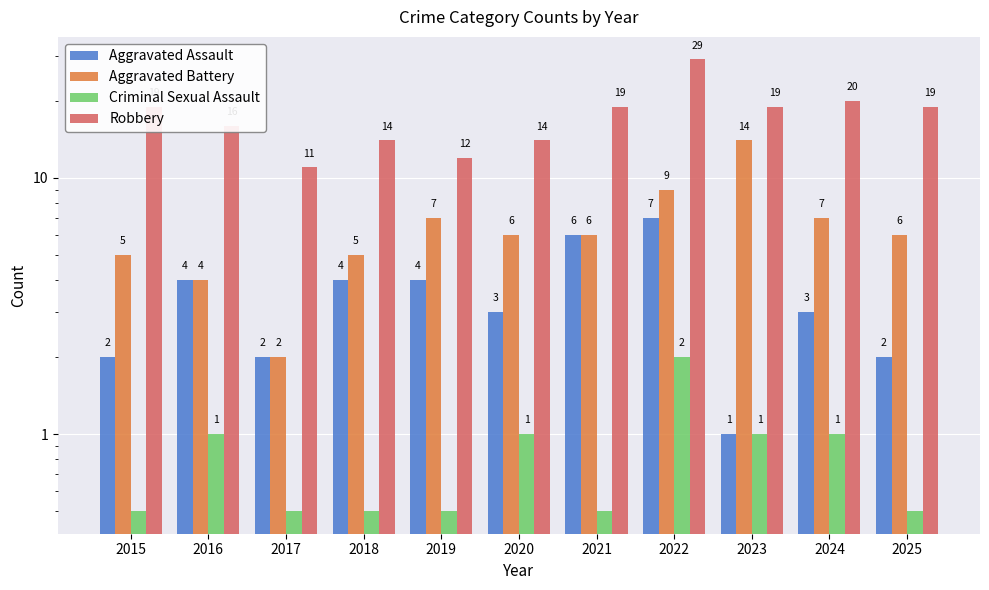

What is the approximate value of Robbery at 2023?

19.0